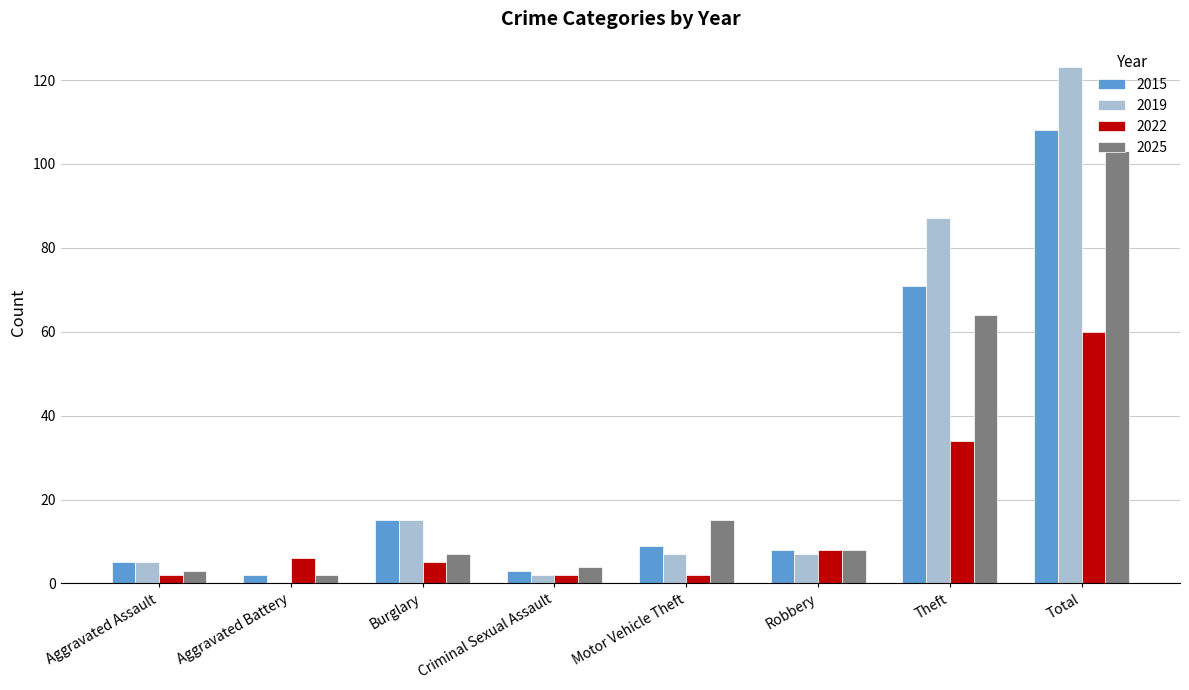

What is the sum of all 2019 values?

246